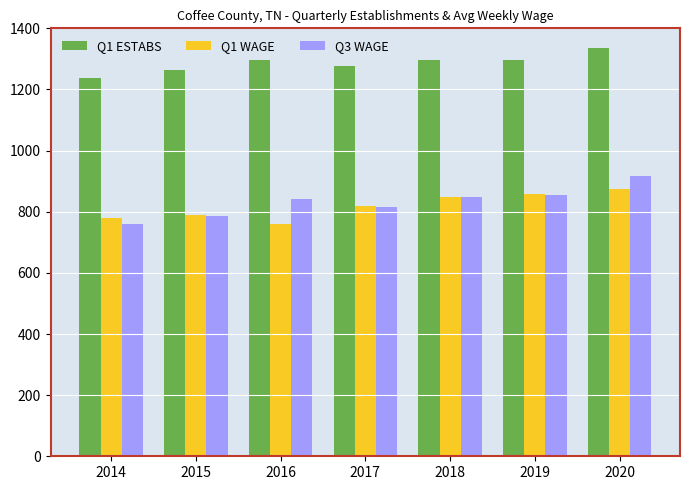

What is the total value across all series at 2014?

2776